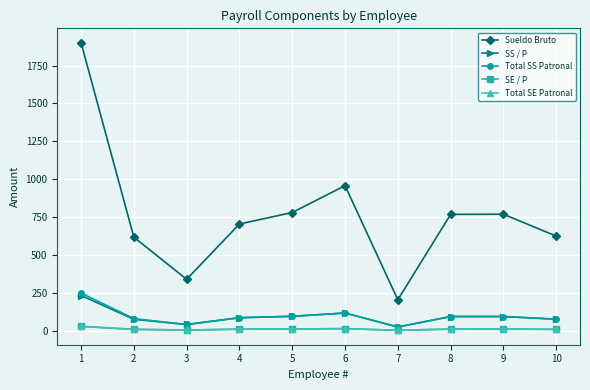

Which series has the largest total across all categories?

Sueldo Bruto